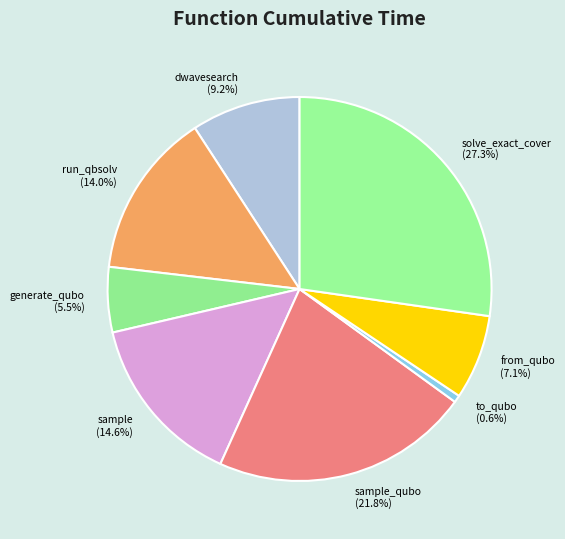

Which category has the smallest portion of the pie?

to_qubo